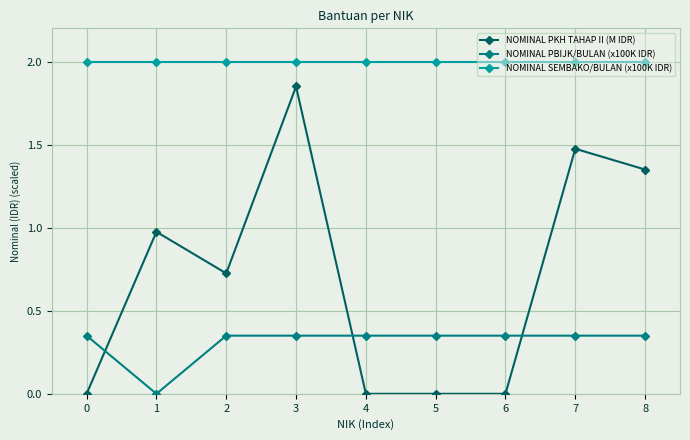

Rank the series at 8 from highest to lowest value.

NOMINAL SEMBAKO/BULAN (x100K IDR), NOMINAL PKH TAHAP II (M IDR), NOMINAL PBIJK/BULAN (x100K IDR)